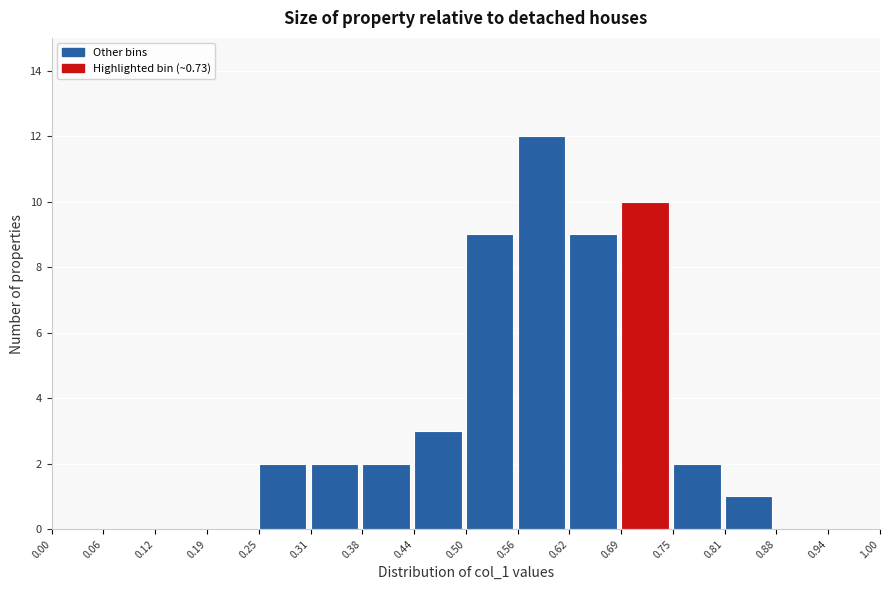

Reading left to right, list every bar in this chart as the range it spans on the x-axis followed by its height. The values are not printed on the chart, so give them approximately, as read against the axis.

0.00 to 0.06: 0
0.06 to 0.12: 0
0.12 to 0.19: 0
0.19 to 0.25: 0
0.25 to 0.31: 2
0.31 to 0.38: 2
0.38 to 0.44: 2
0.44 to 0.50: 3
0.50 to 0.56: 9
0.56 to 0.62: 12
0.62 to 0.69: 9
0.69 to 0.75: 10
0.75 to 0.81: 2
0.81 to 0.88: 1
0.88 to 0.94: 0
0.94 to 1.00: 0